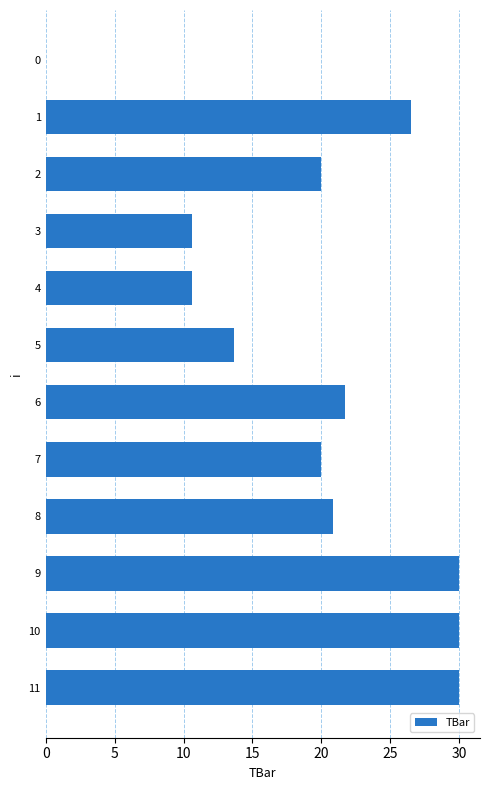

What is the sum of all values?

233.9